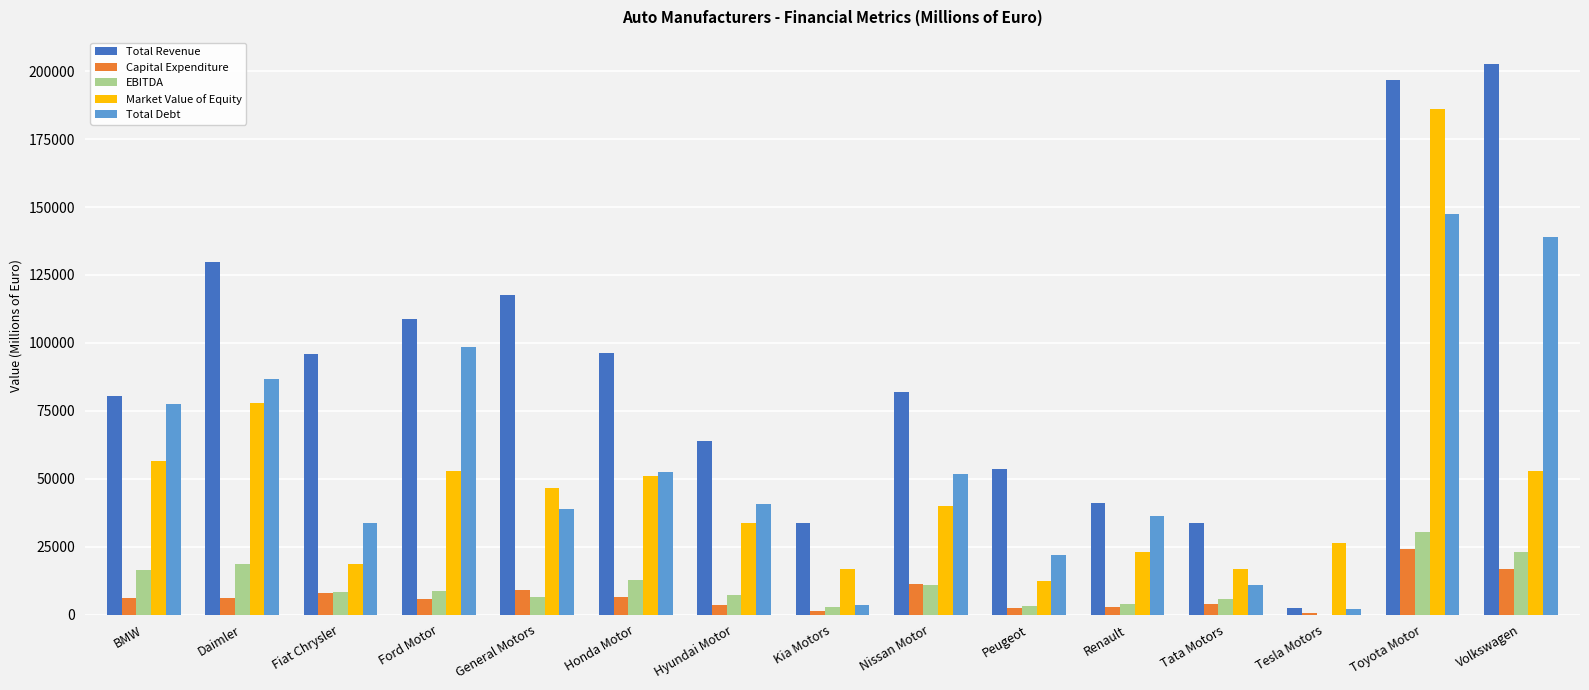

What is the total value across all series at Hyundai Motor?

148974.2